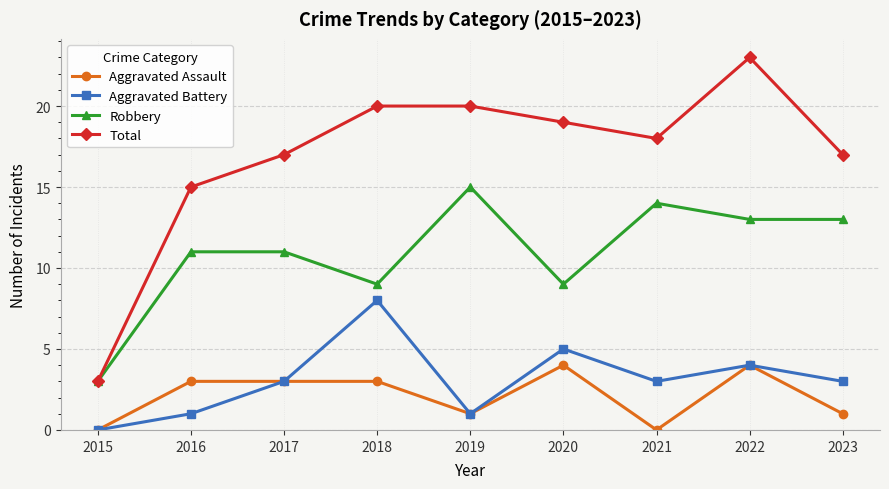

How many interior local valleys does the Aggravated Battery series have?

2